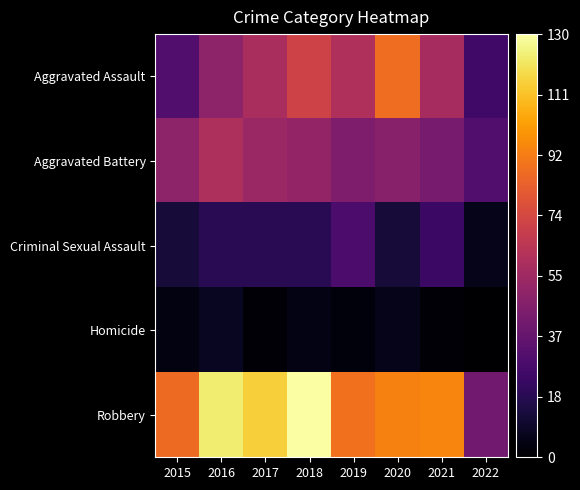

At how many categories does at least one series exceed 123?

1